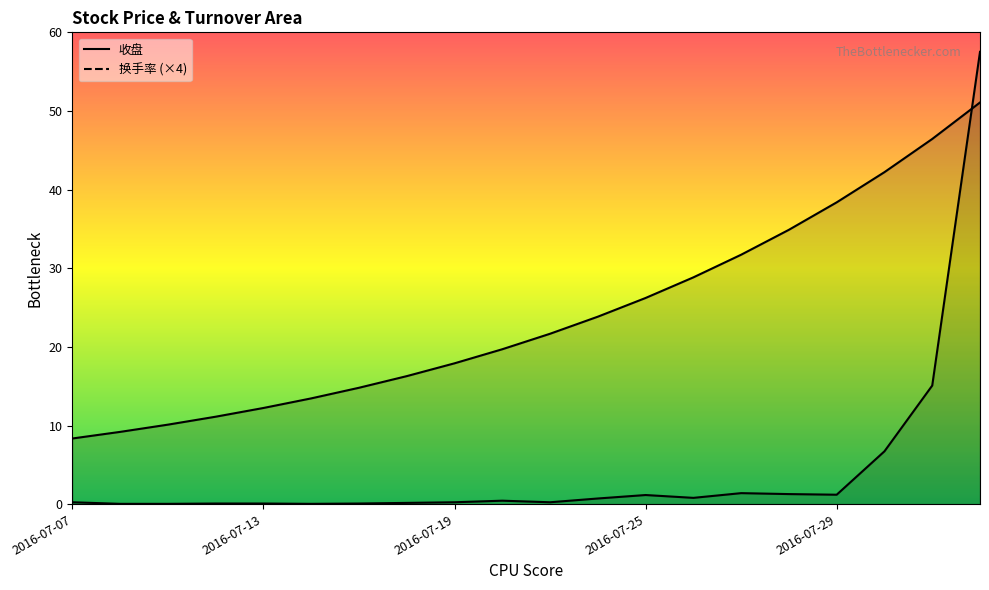

Does the chart display data point markers on the line(s)?

No